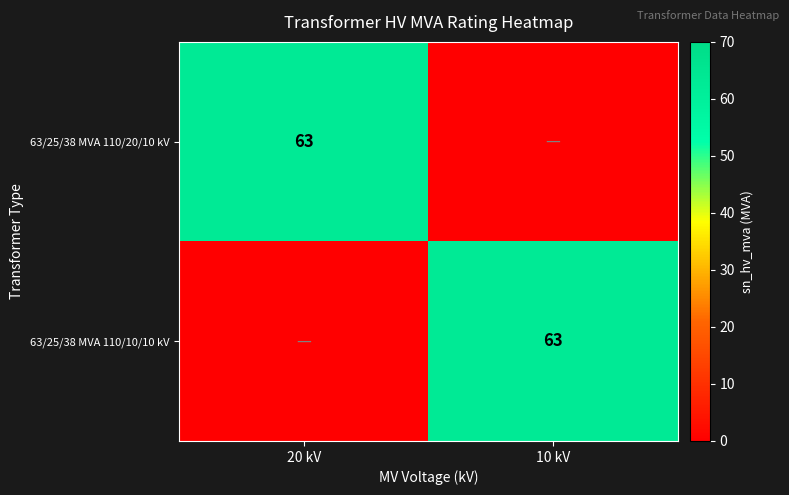

At how many categories does at least one series exceed 59?

2